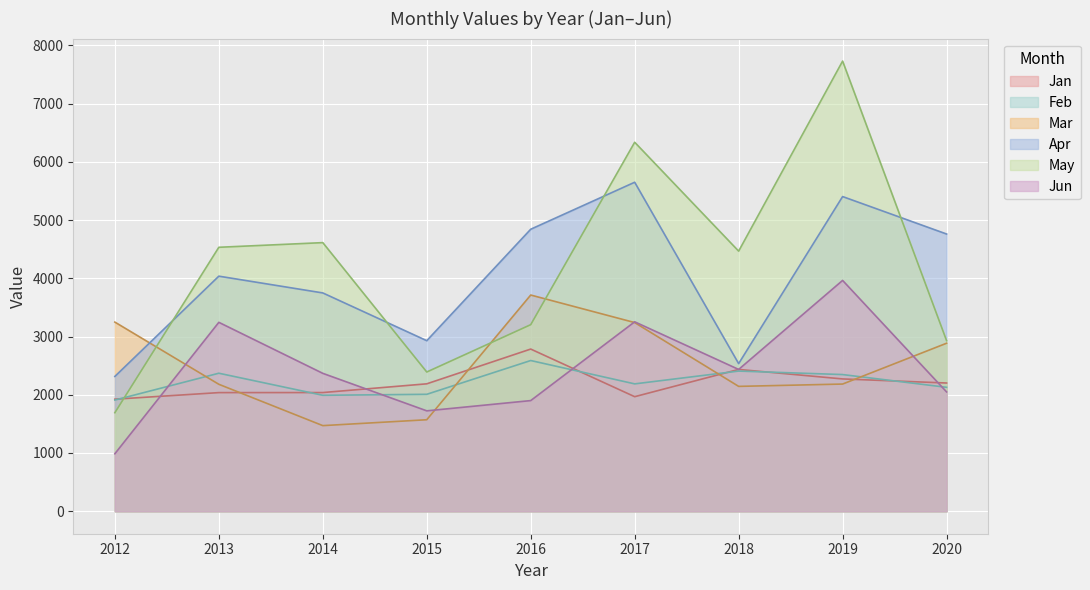

How many lines are shown in the chart?

6